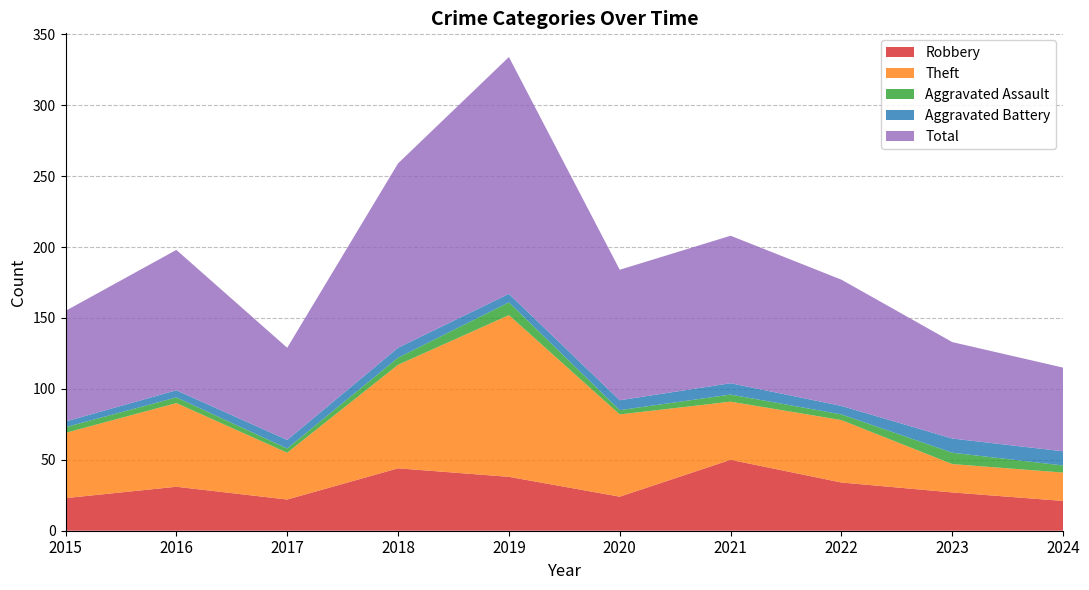

Reading left to right, extract all data points from this chart.

Robbery: 23	31	22	44	38	24	50	34	27	21
Theft: 46	59	33	73	114	58	41	44	20	20
Aggravated Assault: 4	4	3	5	9	3	5	4	8	5
Aggravated Battery: 4	5	6	7	6	7	8	6	10	10
Total: 78	99	65	130	167	92	104	89	68	59